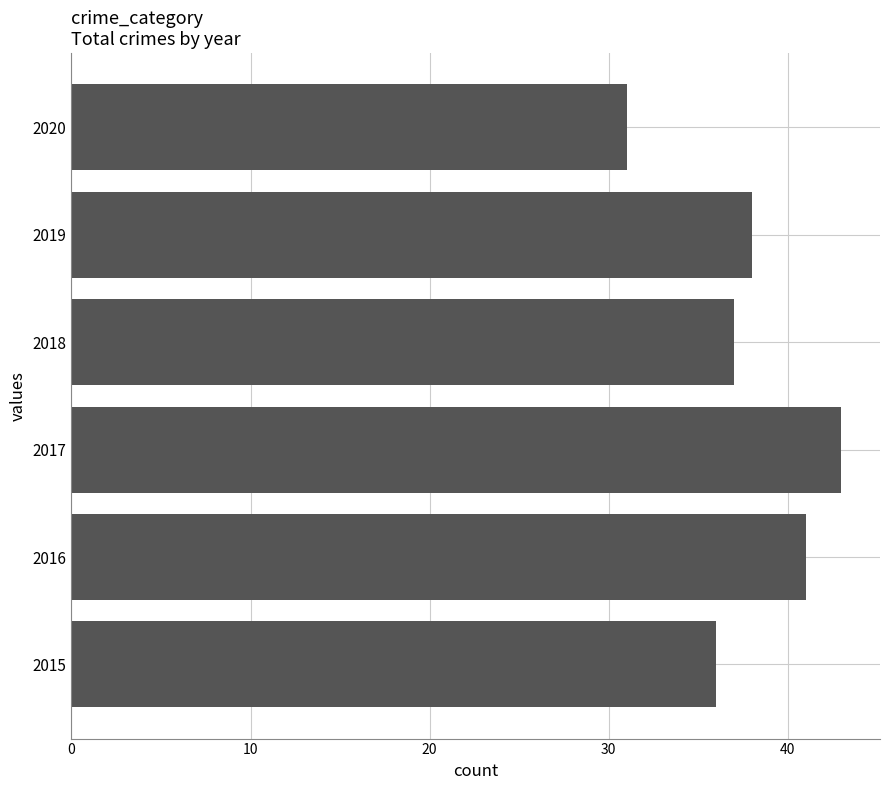

Approximately how many times larger is the value at 2020 compared to 2018?

0.8